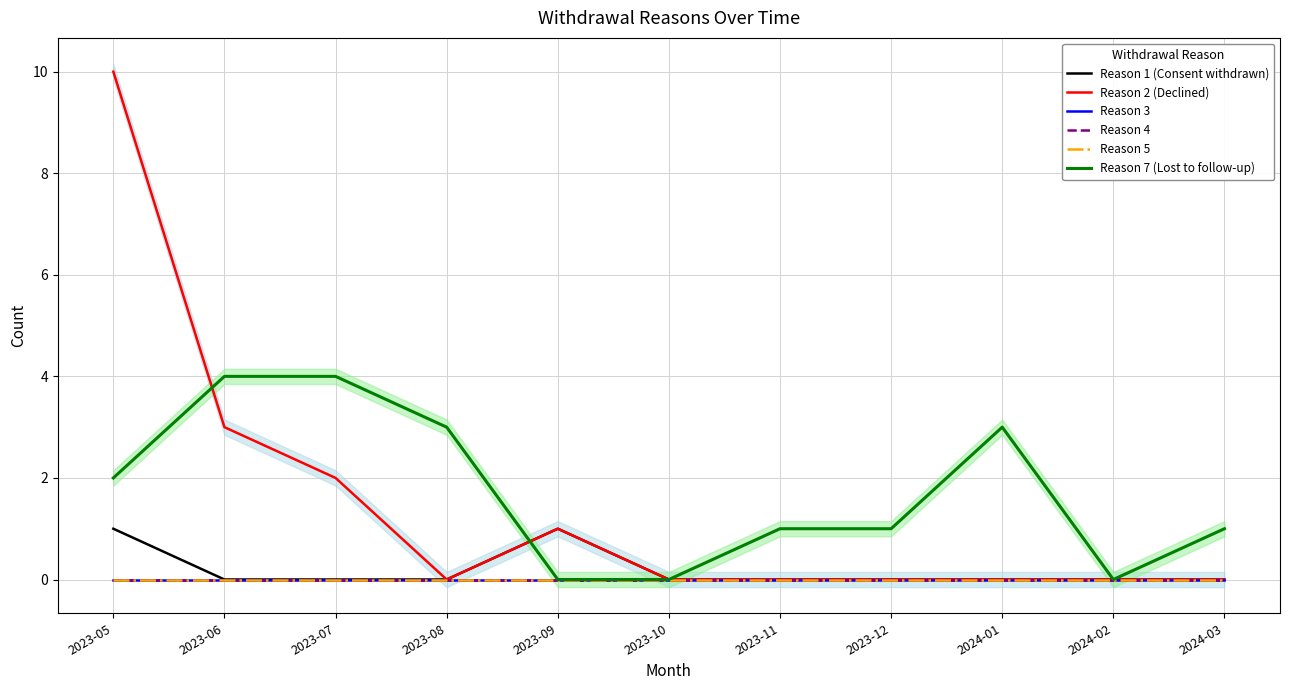

How many Reason 7 (Lost to follow-up) values are between 0 and 3?

9